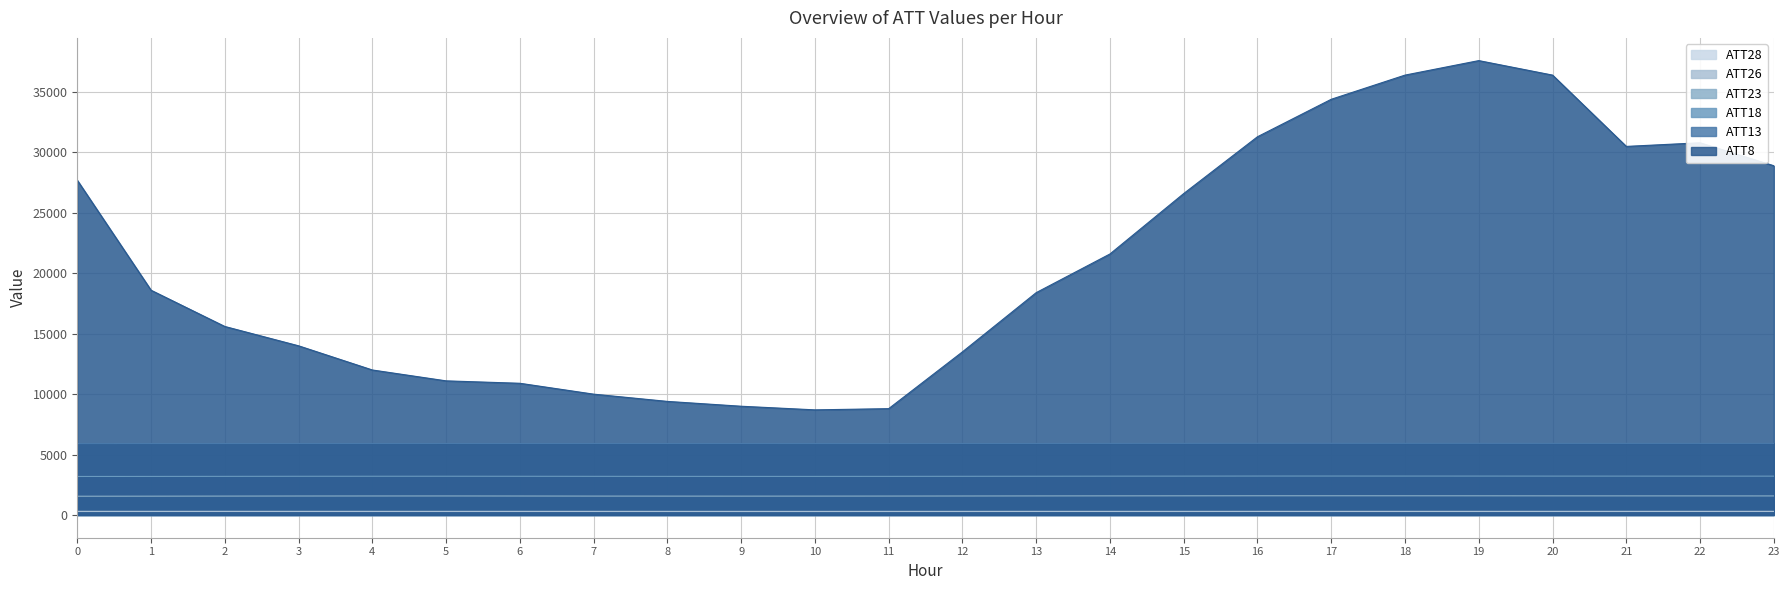

What is the difference between the ATT18 values at 11 and 7?

3.0